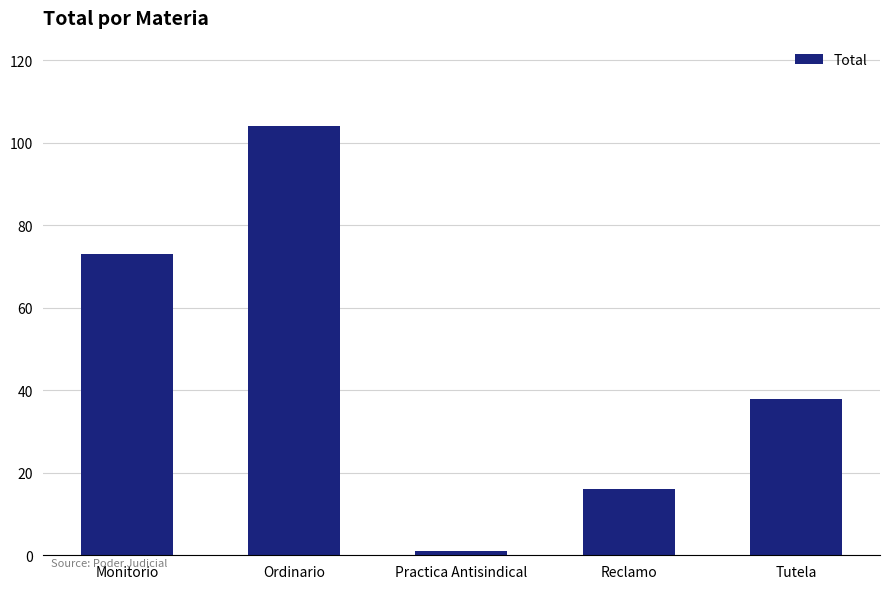

What is the label of the 5th bar from the left?

Tutela